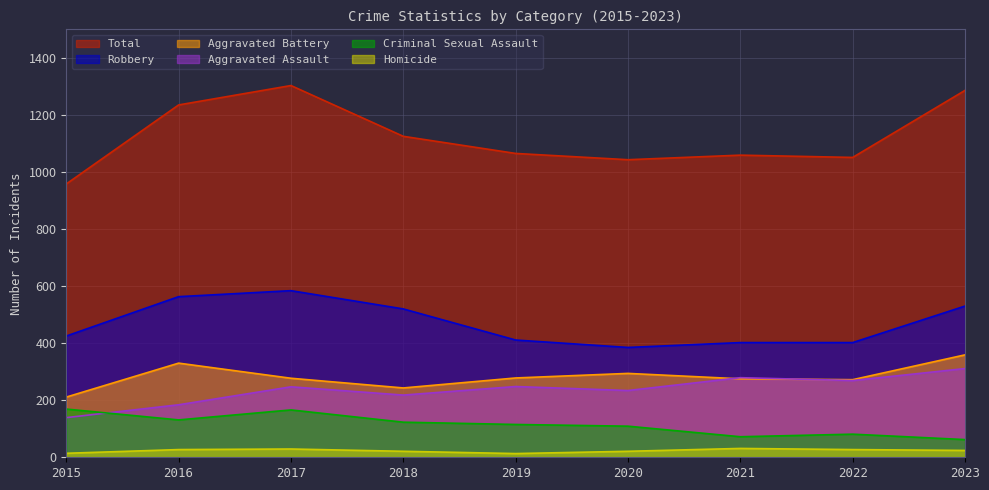

Reading right to left, extract all data points from this chart.

Aggravated Assault: 2023=311	2022=269	2021=279	2020=234	2019=248	2018=218	2017=247	2016=184	2015=139
Aggravated Battery: 2023=359	2022=272	2021=275	2020=294	2019=278	2018=243	2017=277	2016=330	2015=211
Criminal Sexual Assault: 2023=62	2022=81	2021=72	2020=109	2019=115	2018=123	2017=166	2016=131	2015=169
Homicide: 2023=24	2022=27	2021=31	2020=21	2019=13	2018=21	2017=29	2016=27	2015=14
Robbery: 2023=530	2022=402	2021=402	2020=385	2019=411	2018=520	2017=584	2016=563	2015=425
Total: 2023=1286	2022=1051	2021=1059	2020=1043	2019=1065	2018=1125	2017=1303	2016=1235	2015=958